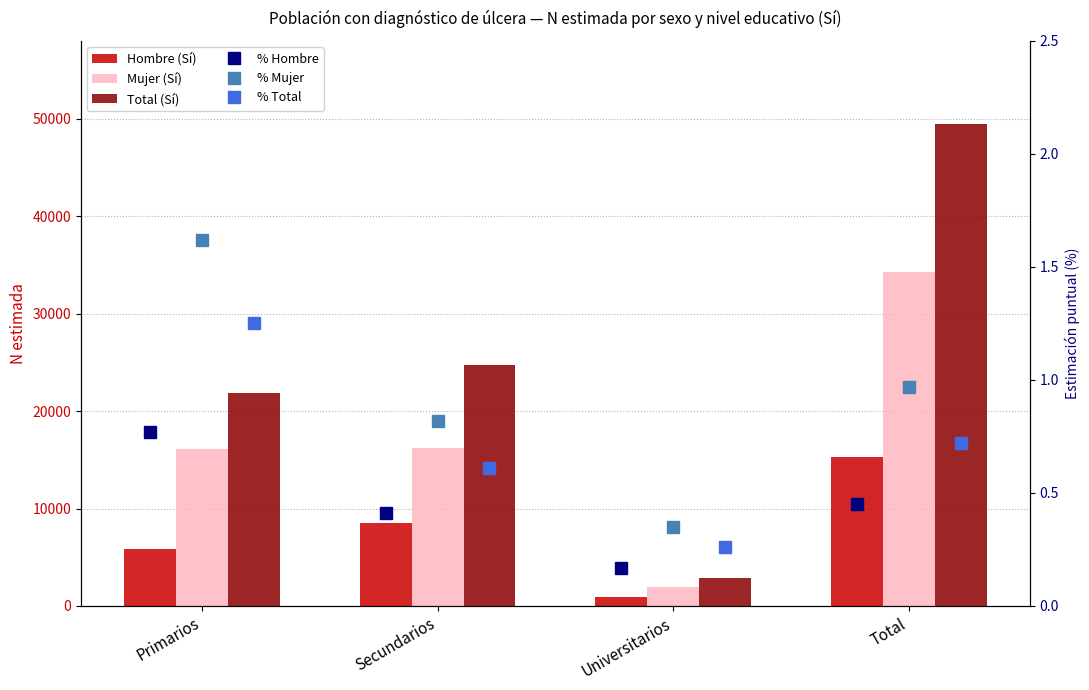

Is the value of % Hombre at Universitarios greater than the value of % Total at Universitarios?

No